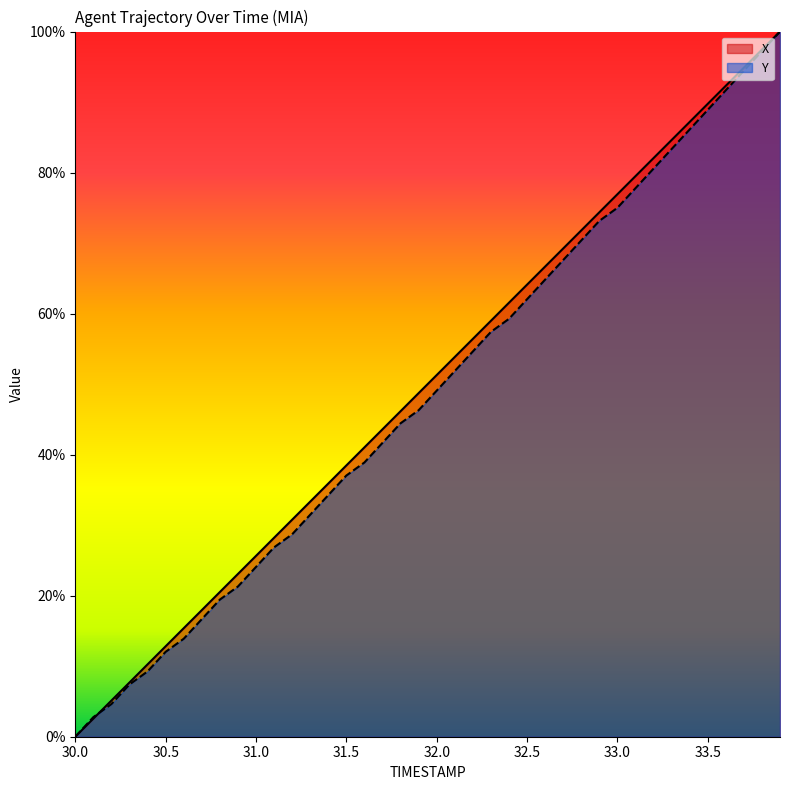

How many values in X are above zero?

39